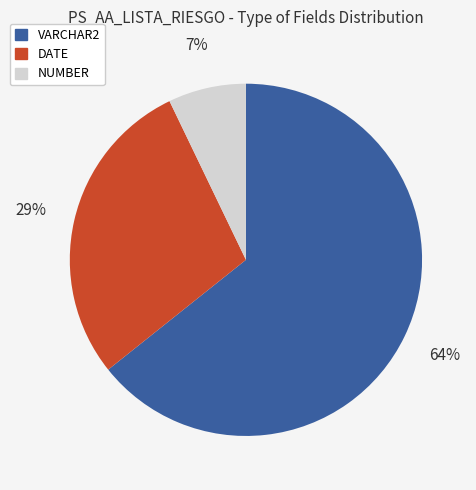

Between VARCHAR2 and NUMBER, which is larger?

VARCHAR2